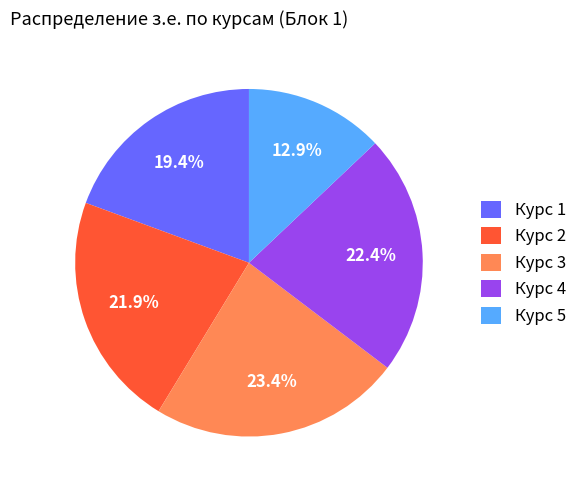

Approximately how many times larger is the value at Курс 3 compared to Курс 2?

1.1